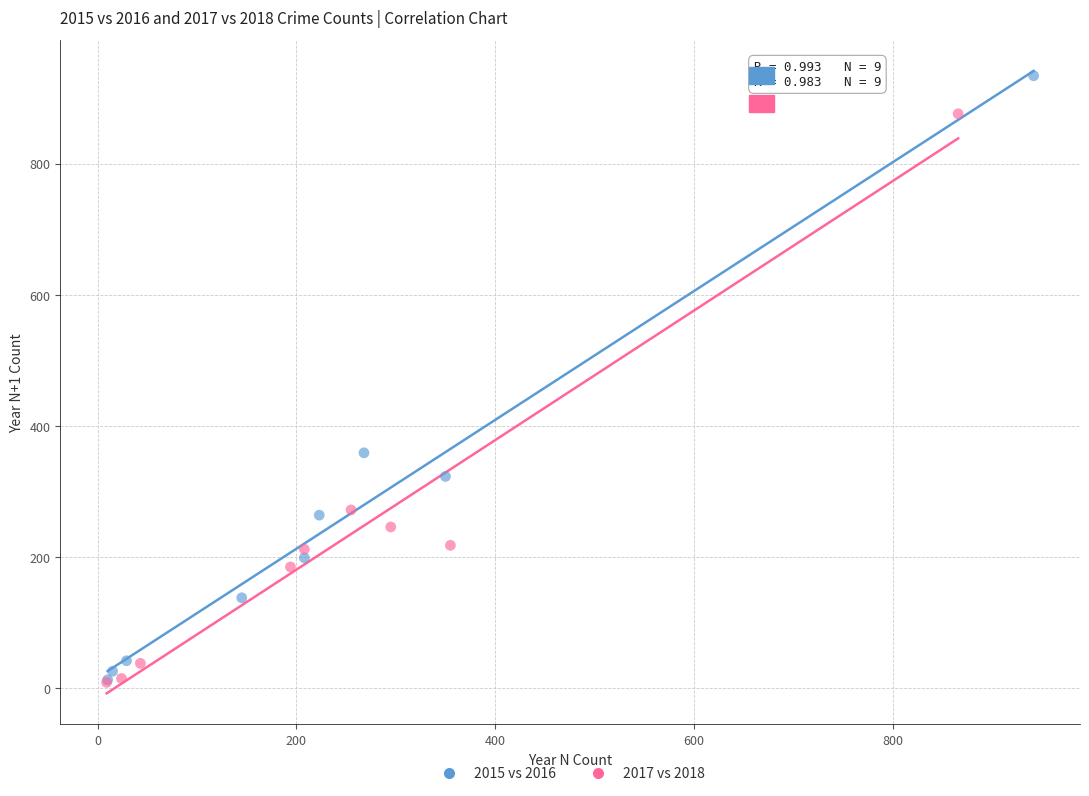

What are all the series names shown in the legend?

2015 vs 2016, 2017 vs 2018